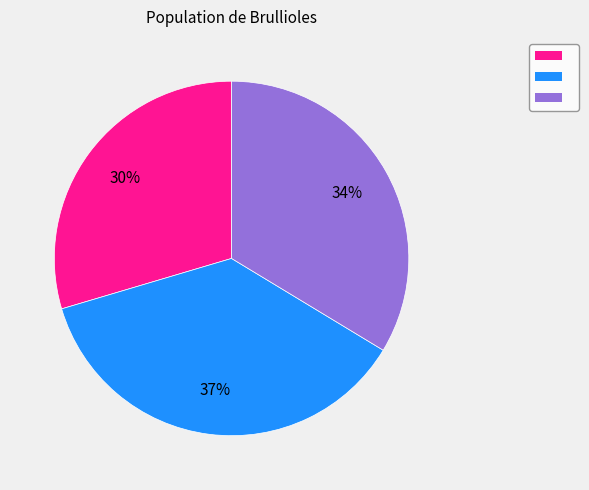

To the nearest percent, what is the average slice percentage?

33%